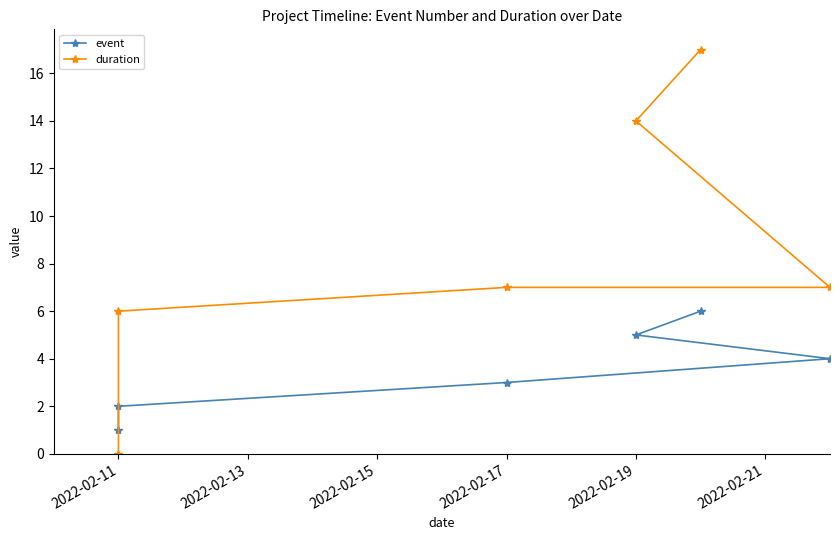

True or false: duration and event intersect in this chart.

True